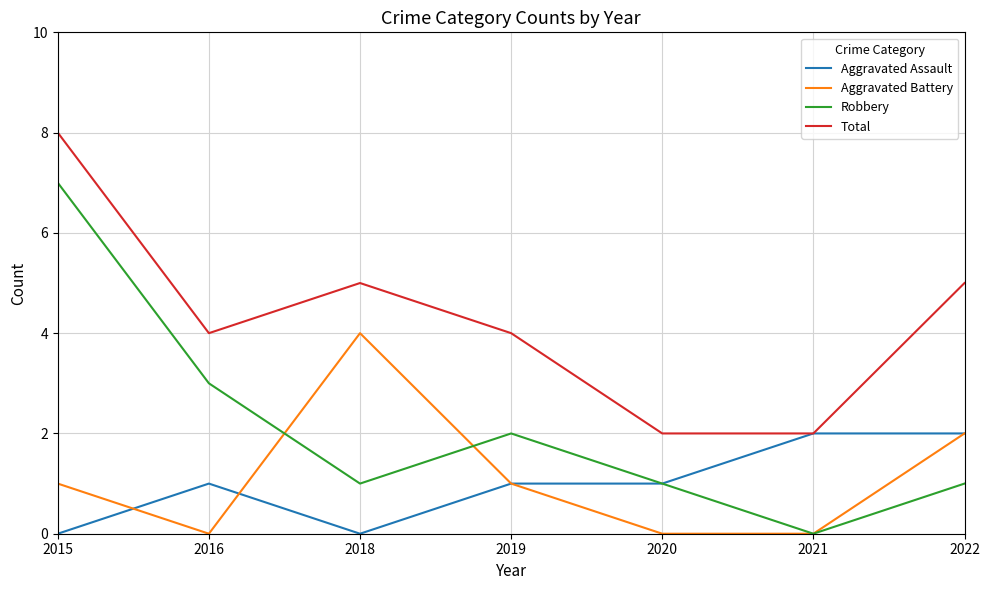

Reading left to right, list all the values displayed in this chart.

Aggravated Assault: 2015=0	2016=1	2018=0	2019=1	2020=1	2021=2	2022=2
Aggravated Battery: 2015=1	2016=0	2018=4	2019=1	2020=0	2021=0	2022=2
Robbery: 2015=7	2016=3	2018=1	2019=2	2020=1	2021=0	2022=1
Total: 2015=8	2016=4	2018=5	2019=4	2020=2	2021=2	2022=5